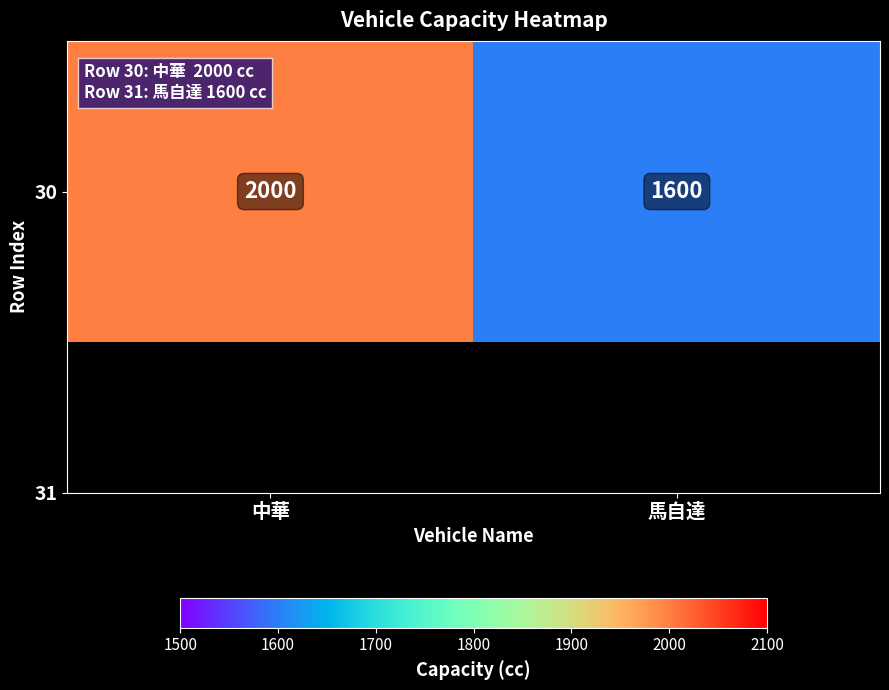

Count the number of data series in this chart.

1